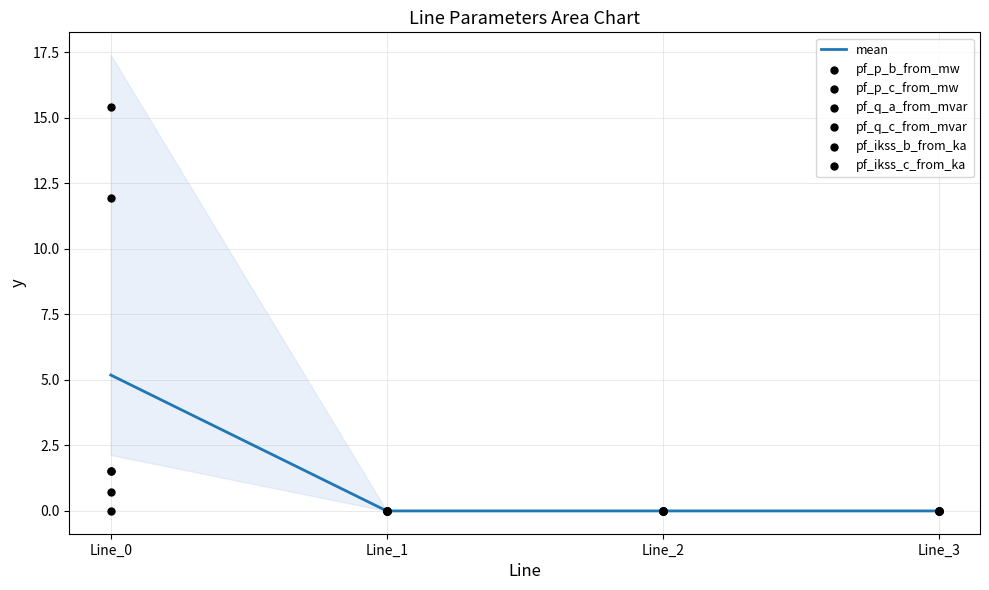

Which series has the widest spread of Y values?

pf_p_c_from_mw